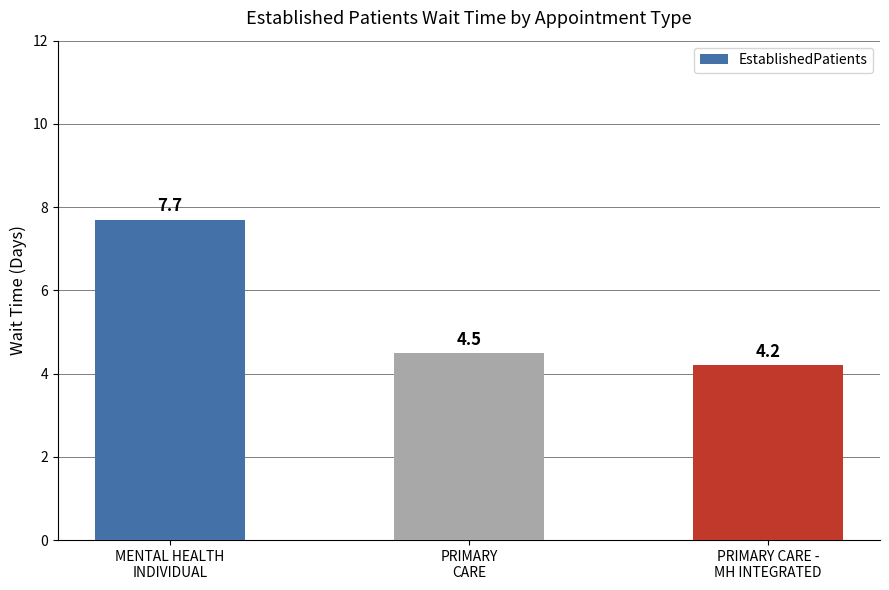

Rank the categories by value from lowest to highest.

PRIMARY CARE -
MH INTEGRATED, PRIMARY
CARE, MENTAL HEALTH
INDIVIDUAL